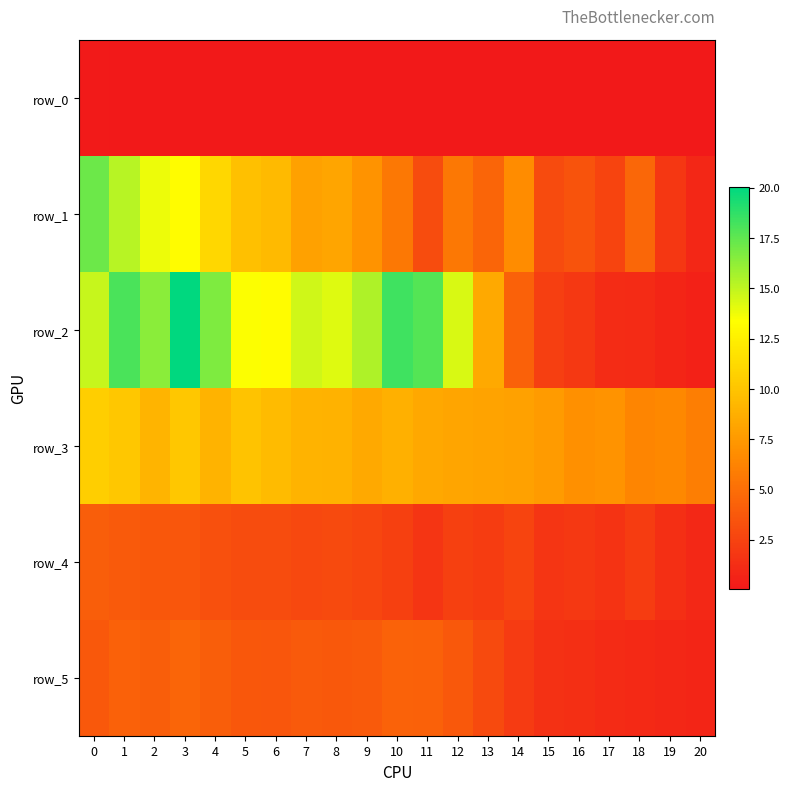

Which series has the widest spread of values?

row_2